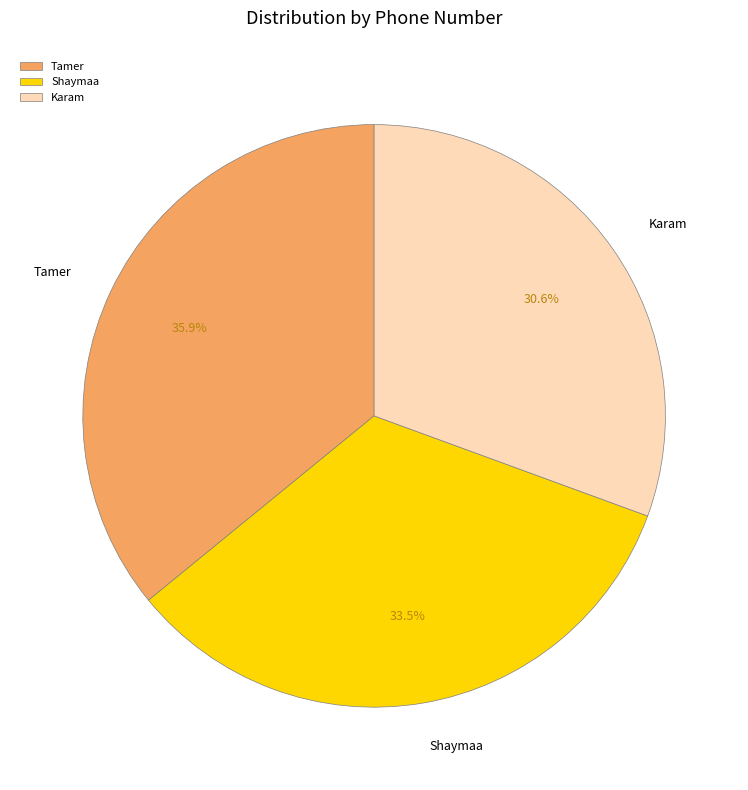

What is the largest slice in the pie chart?

Tamer